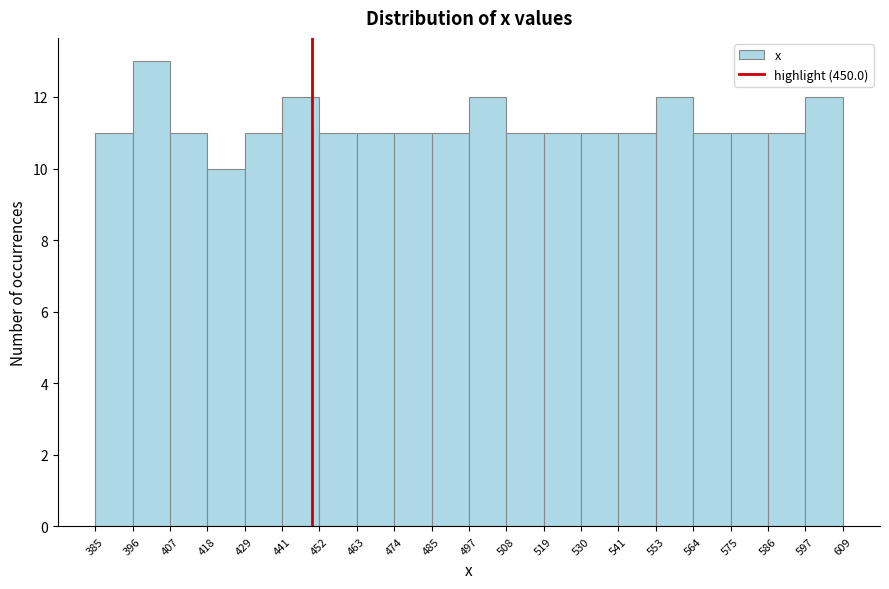

Which range on the x-axis has the tallest bar?

396 to 407